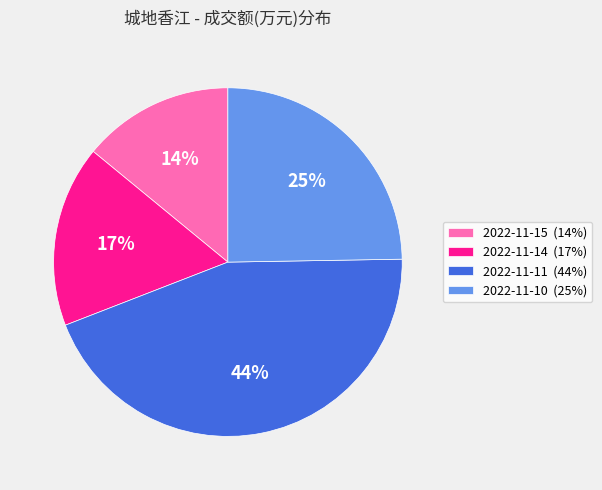

What percentage is the 2022-11-15 slice, to the nearest percent?

14%